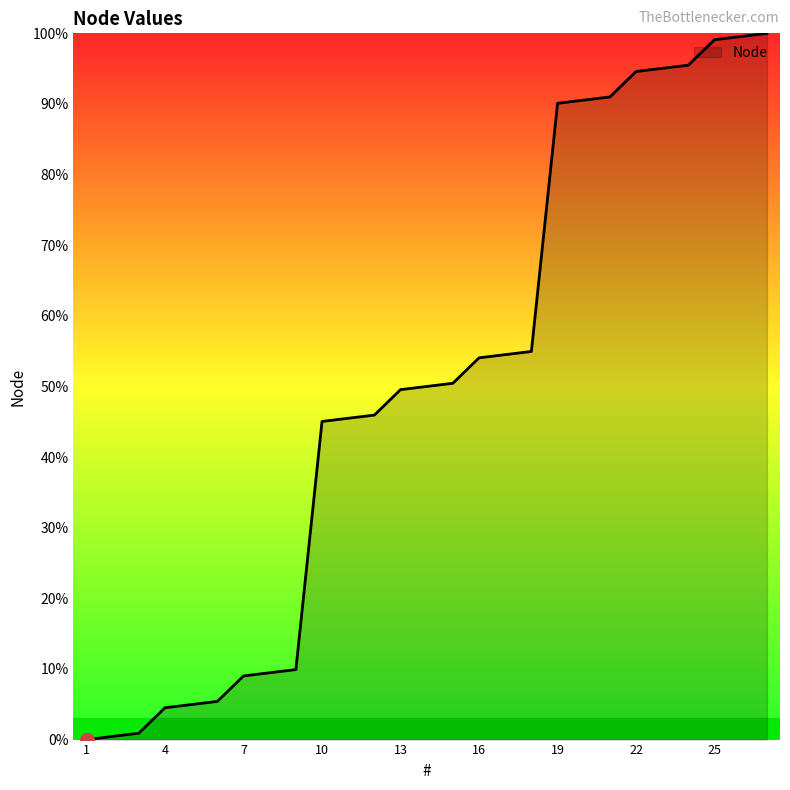

What is the difference between the maximum and minimum values?

100.0